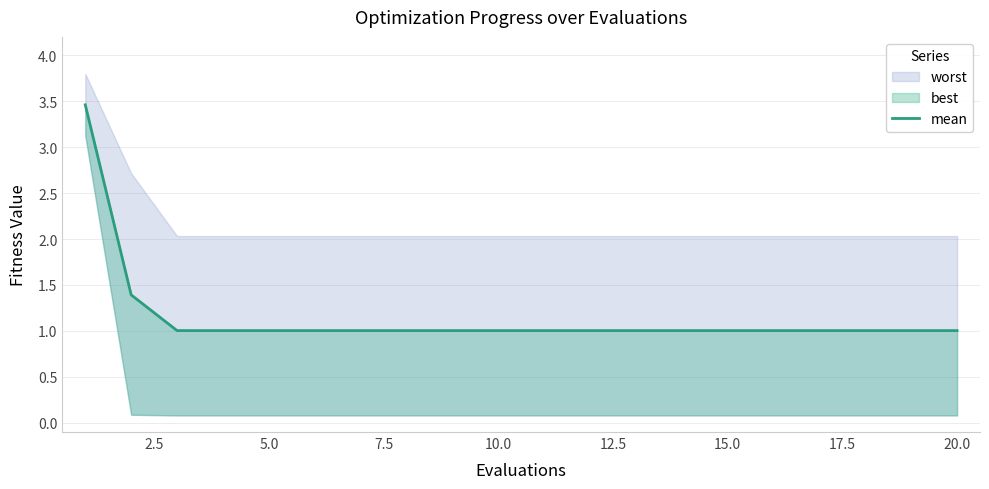

True or false: the data has more than 0 interior local peaks.

False